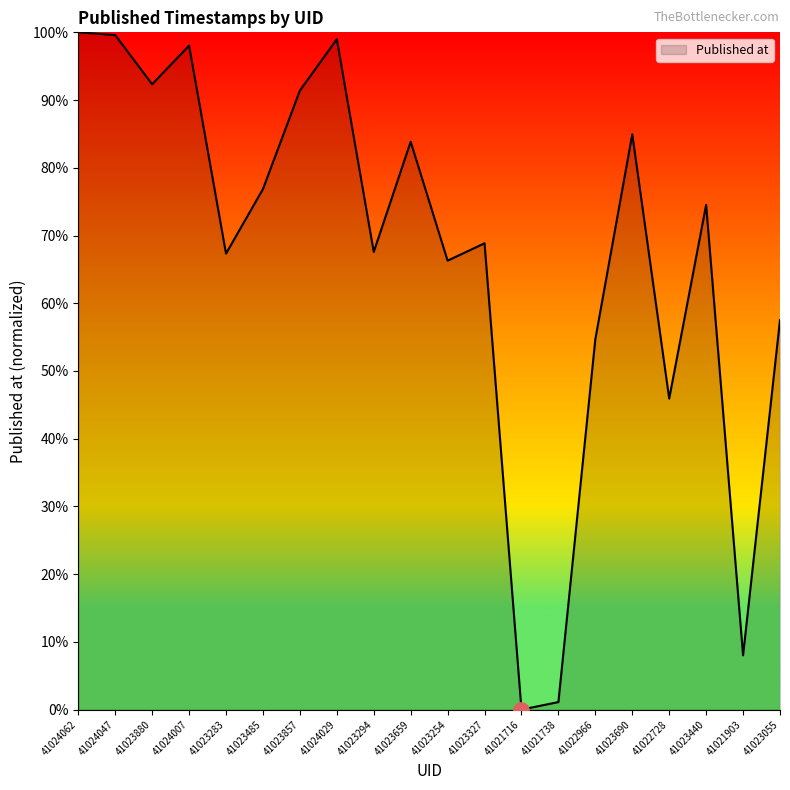

What is the change in value from 41023880 to 41023254?

-26.0